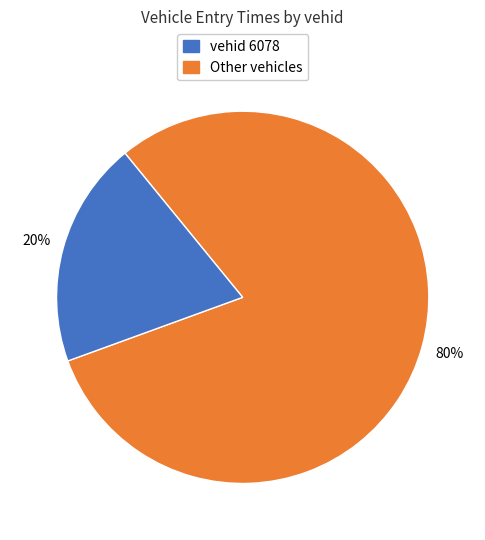

To the nearest percent, what is the average slice percentage?

50%